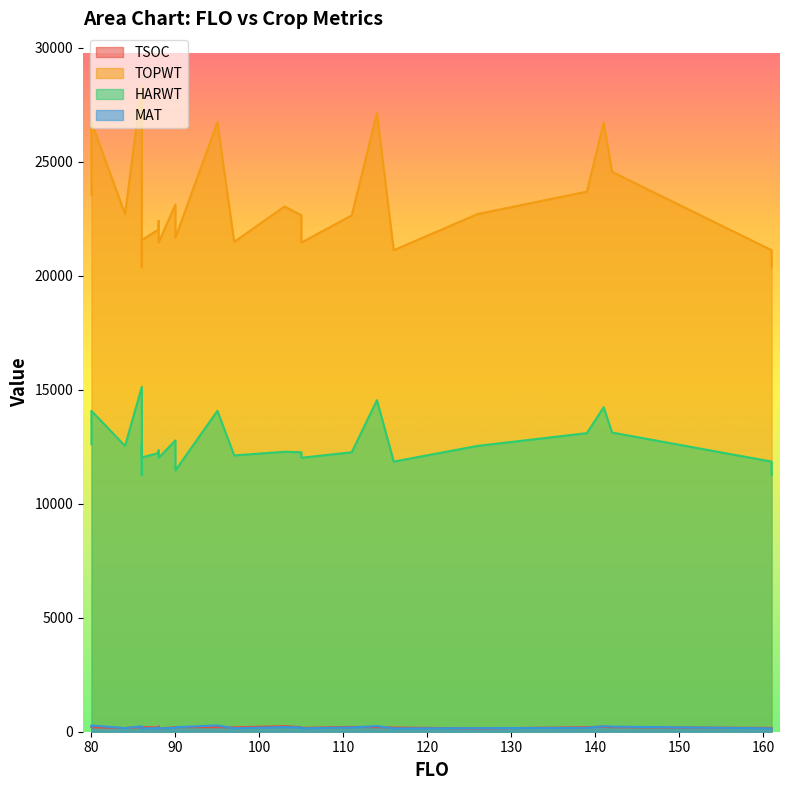

What is the difference between the second highest and second lowest values in the HARWT series?

3283